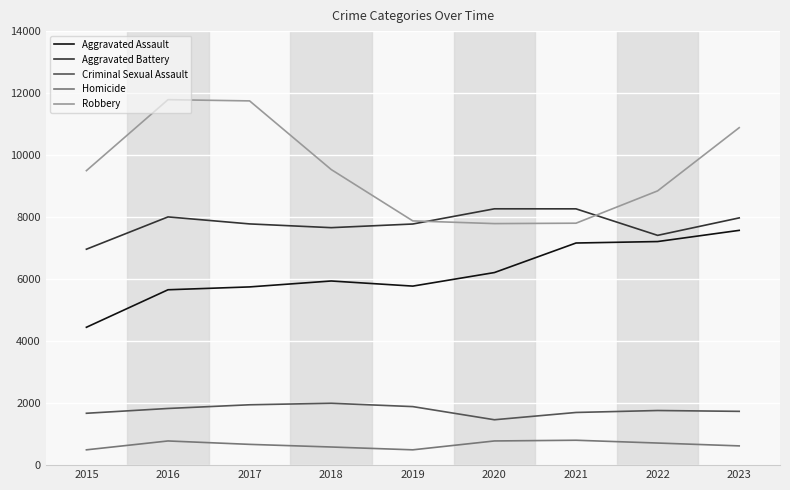

True or false: Robbery and Criminal Sexual Assault cross at least once.

False